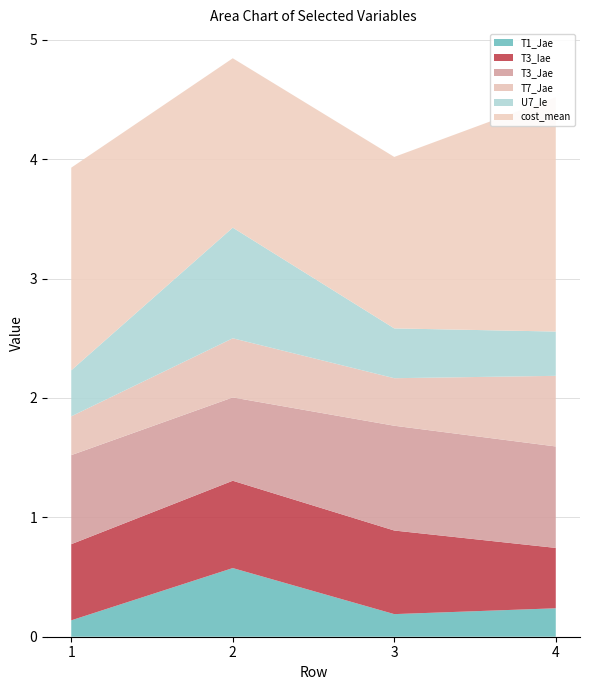

Reading right to left, list all the values displayed in this chart.

T1_Jae: 4=0.2	3=0.2	2=0.6	1=0.1
T3_Iae: 4=0.5	3=0.7	2=0.7	1=0.6
T3_Jae: 4=0.8	3=0.9	2=0.7	1=0.7
T7_Jae: 4=0.6	3=0.4	2=0.5	1=0.3
U7_Ie: 4=0.4	3=0.4	2=0.9	1=0.4
cost_mean: 4=2.0	3=1.4	2=1.4	1=1.7